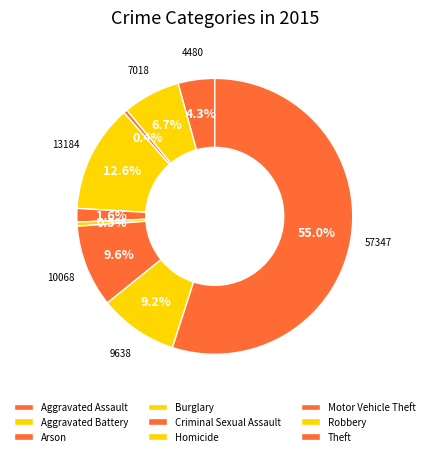

How many slices are in this pie chart?

9